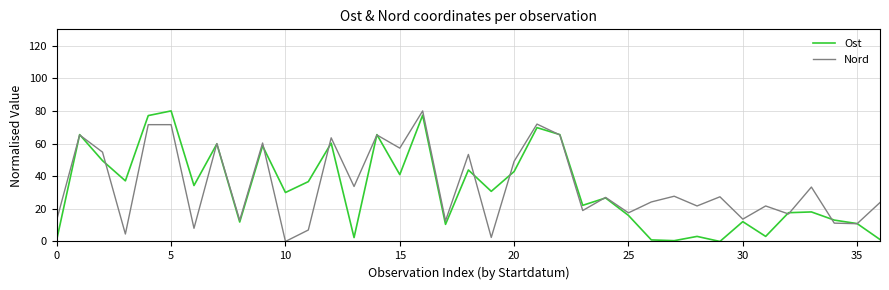

True or false: Nord has a value of -53.5 at 10.

False